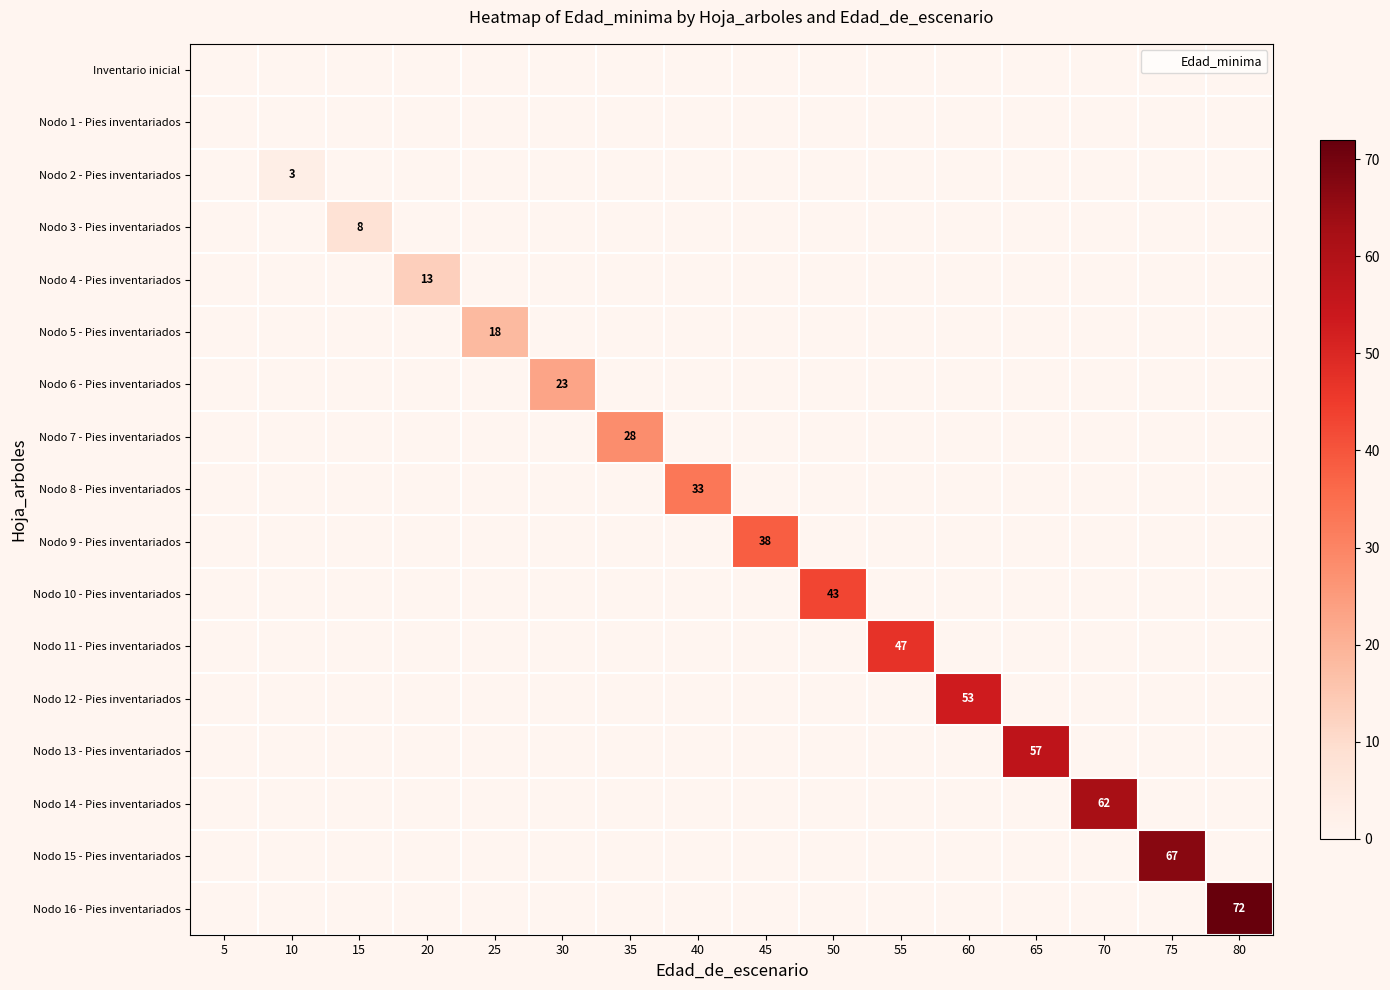

The Nodo 12 - Pies inventariados series shows 0 at 35. True or false?

True